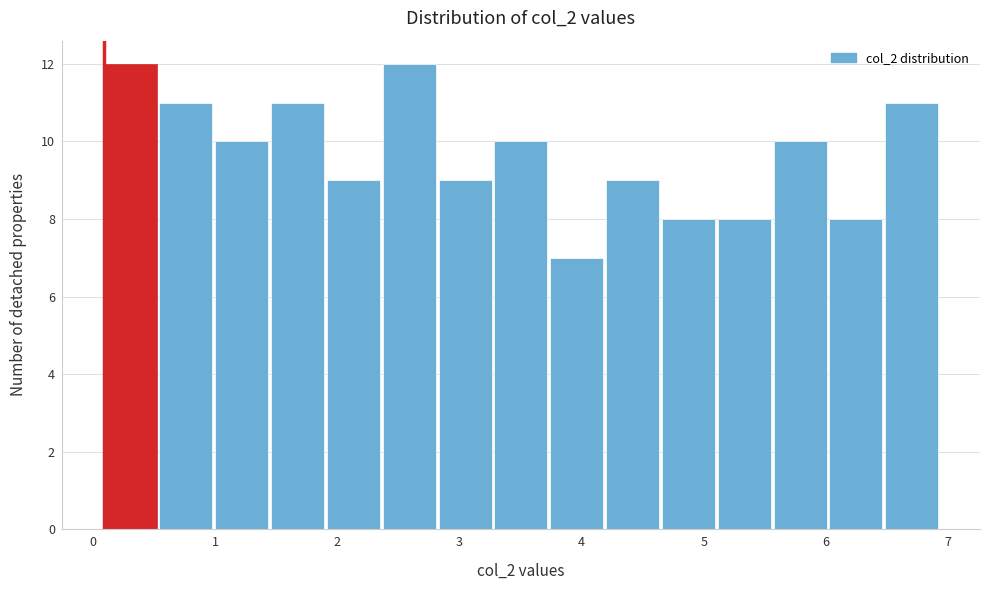

Reading left to right, list every bar in this chart as the range it spans on the x-axis followed by its height. Neither the bar edges nor the heights are printed on the chart, so give them approximately, as read against the axes.

0.1 to 0.5: 12
0.5 to 1.0: 11
1.0 to 1.5: 10
1.5 to 1.9: 11
1.9 to 2.4: 9
2.4 to 2.8: 12
2.8 to 3.3: 9
3.3 to 3.7: 10
3.7 to 4.2: 7
4.2 to 4.7: 9
4.7 to 5.1: 8
5.1 to 5.6: 8
5.6 to 6.0: 10
6.0 to 6.5: 8
6.5 to 6.9: 11